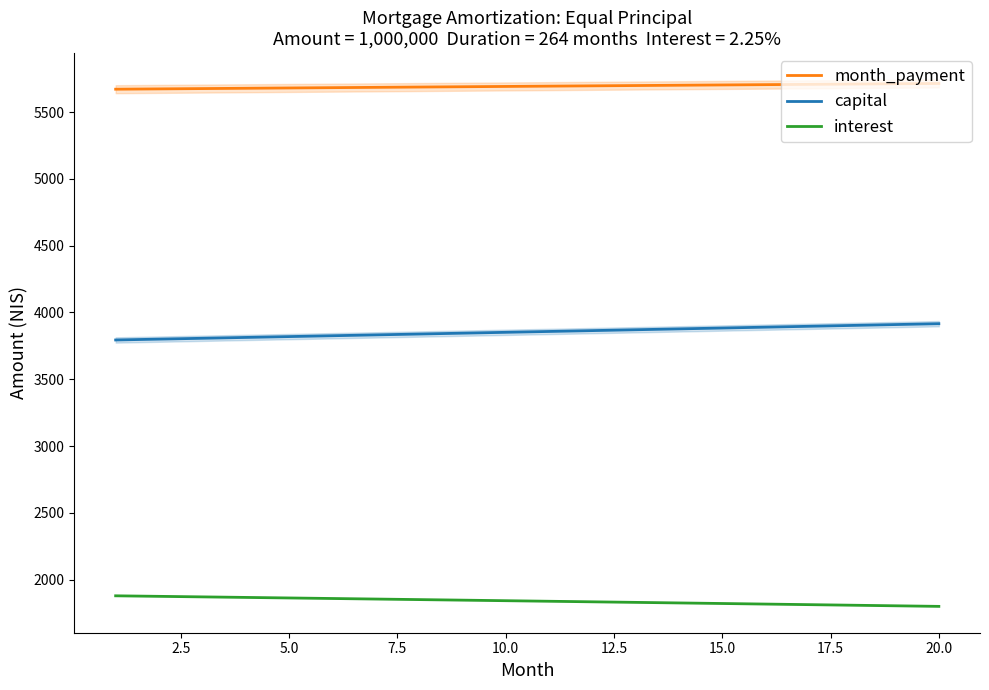

What is the greatest value displayed?

5715.1